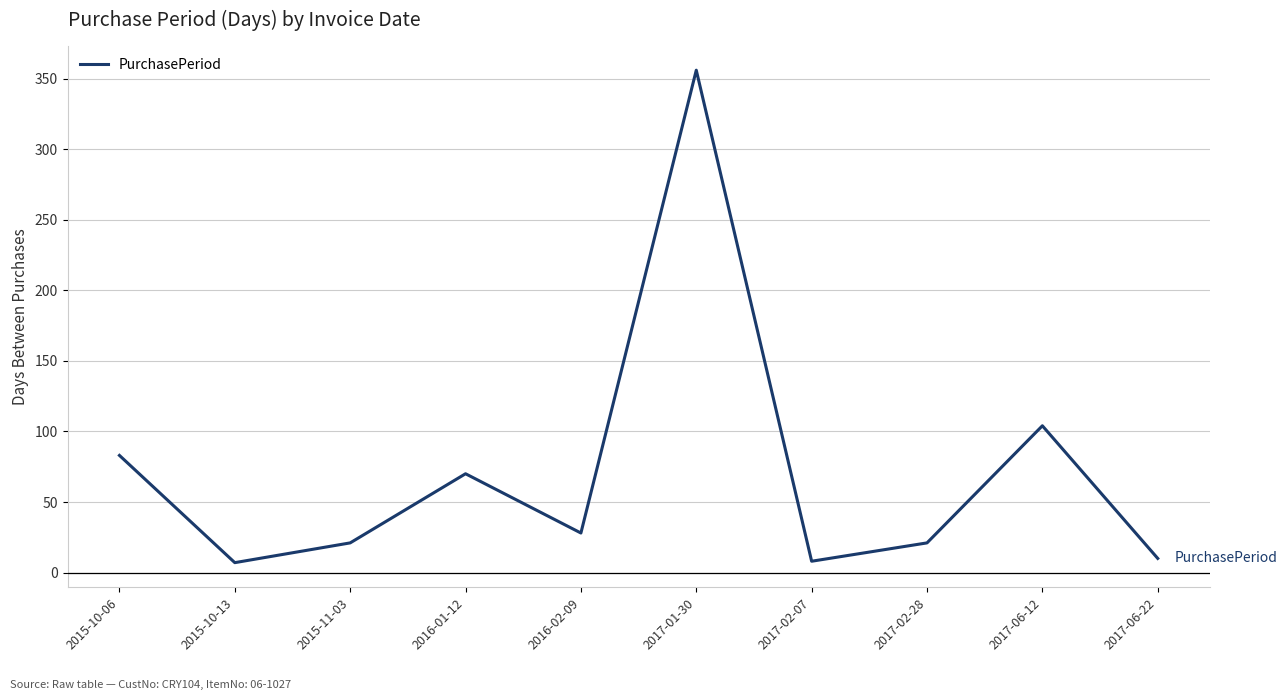

What is the greatest value displayed?

356